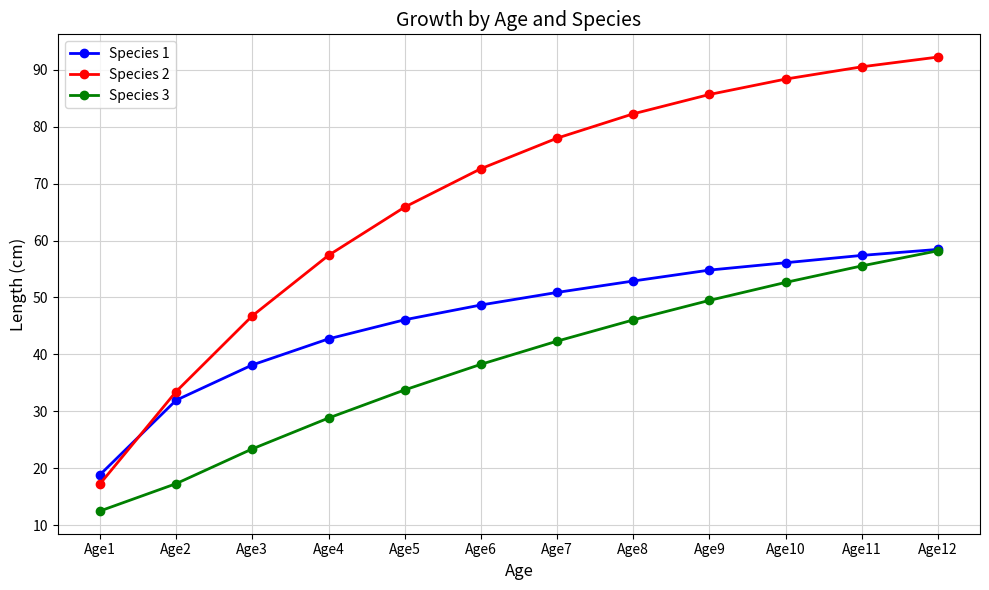

How many categories are shown in the chart?

12